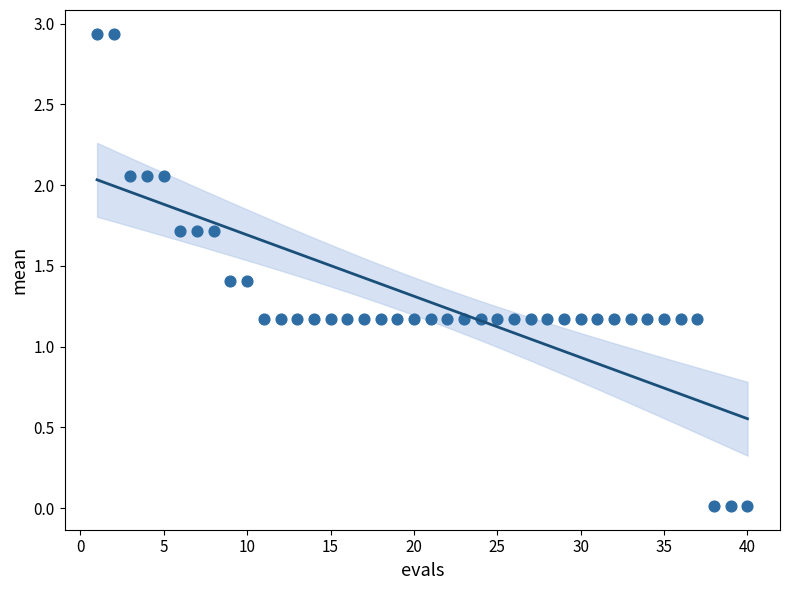

What is the range of X values (max minus min)?

39.0